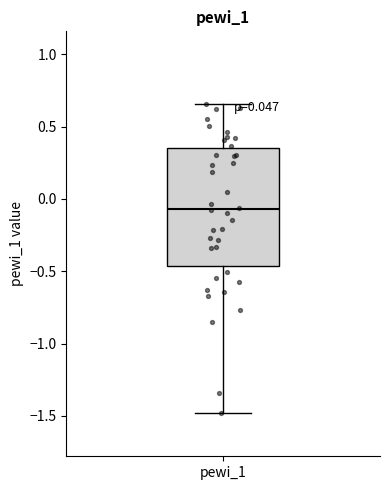

Transcribe this box plot: give where the median line is, the range the box spans, and where the two whiskers end, as read against the y-axis. The values are not printed on the chart, so give them approximately, as read against the axis.

median -0.05, box -0.45 to 0.35, whiskers -1.50 to 0.65